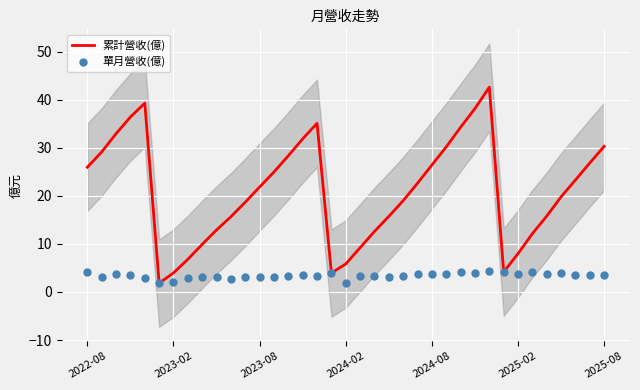

Which series contains the highest Y value?

累計營收(億)